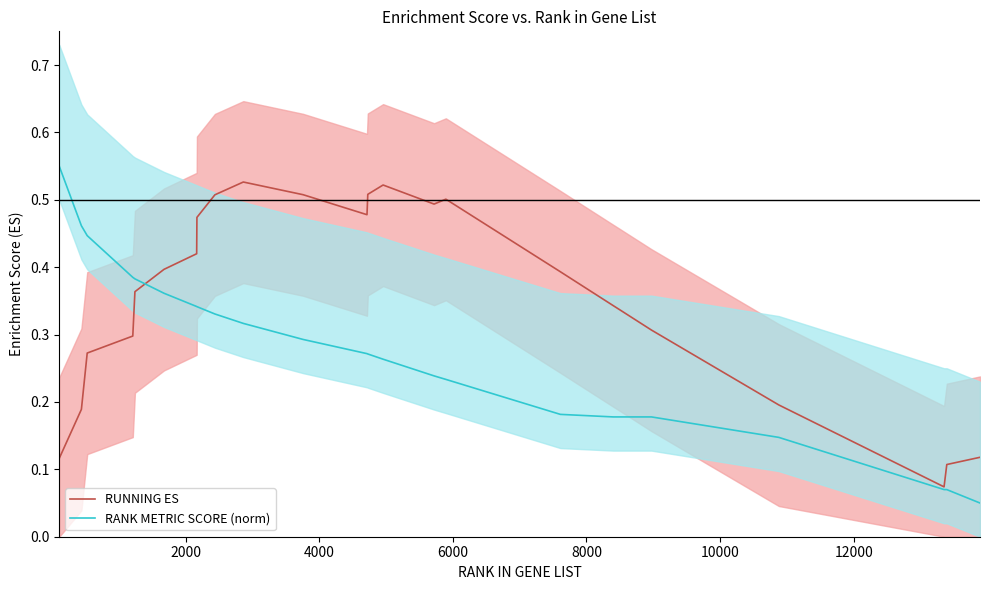

Which series has the widest spread of values?

RANK METRIC SCORE (norm)